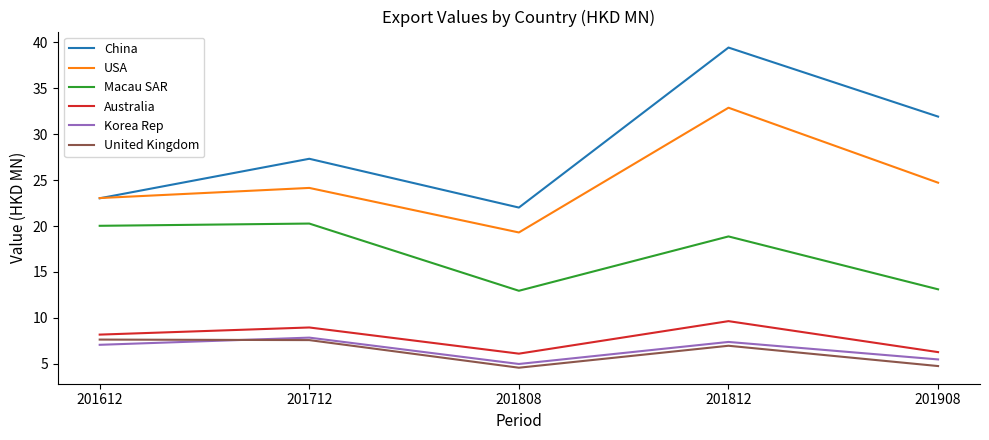

At which category is the sum across all series the highest?

201812